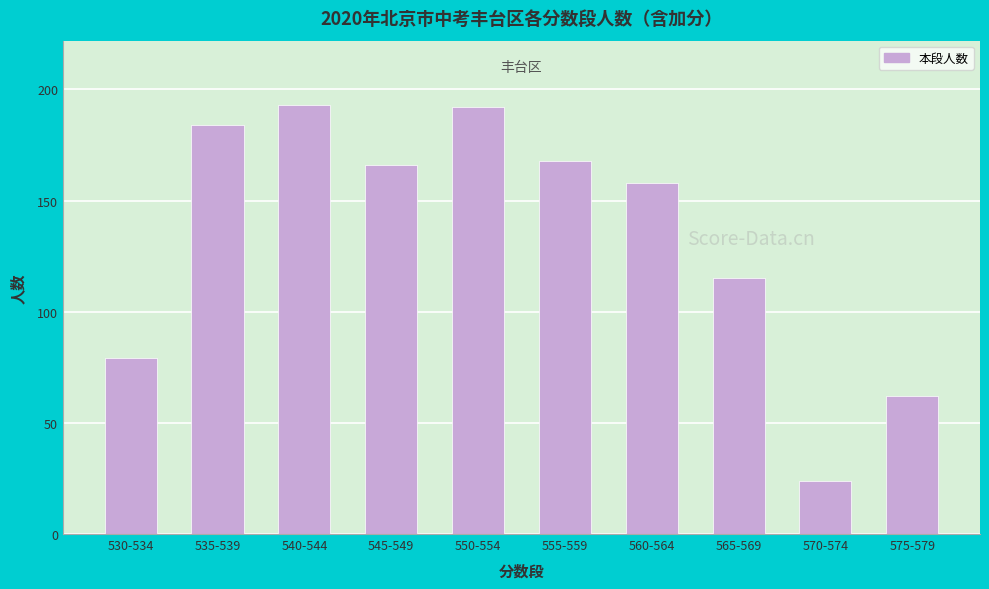

Reading right to left, list all the values displayed in this chart.

575-579=62	570-574=24	565-569=115	560-564=158	555-559=168	550-554=192	545-549=166	540-544=193	535-539=184	530-534=79